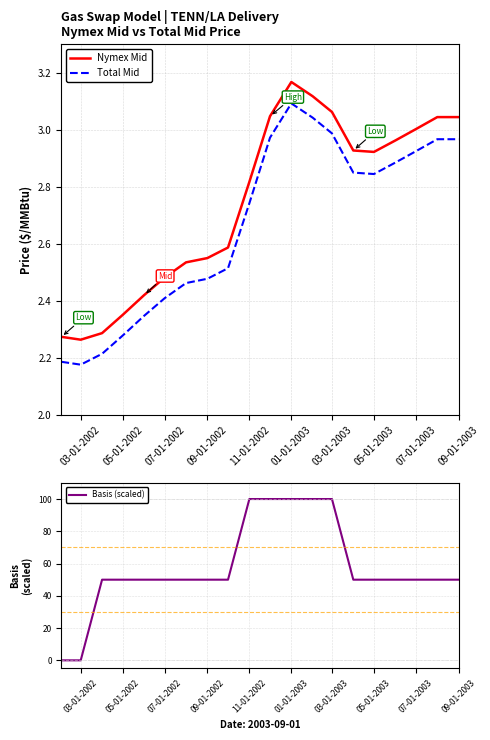

Is it true that Total Mid equals 0.8 at 05-01-2003?

False